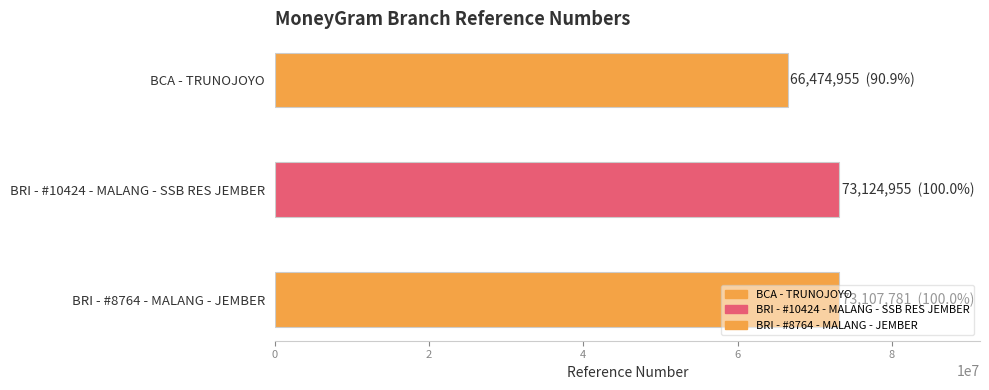

List the labels in order of value, smallest first.

BCA - TRUNOJOYO, BRI - #8764 - MALANG - JEMBER, BRI - #10424 - MALANG - SSB RES JEMBER